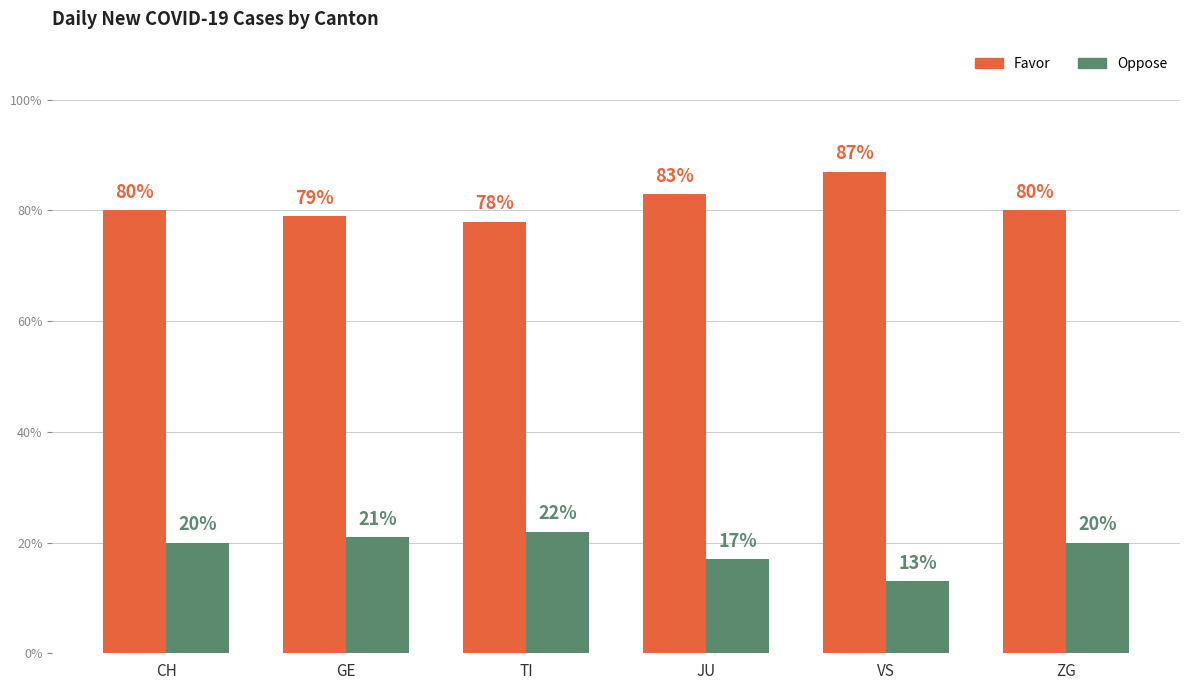

What is the spread (max minus min) of values at CH?

60